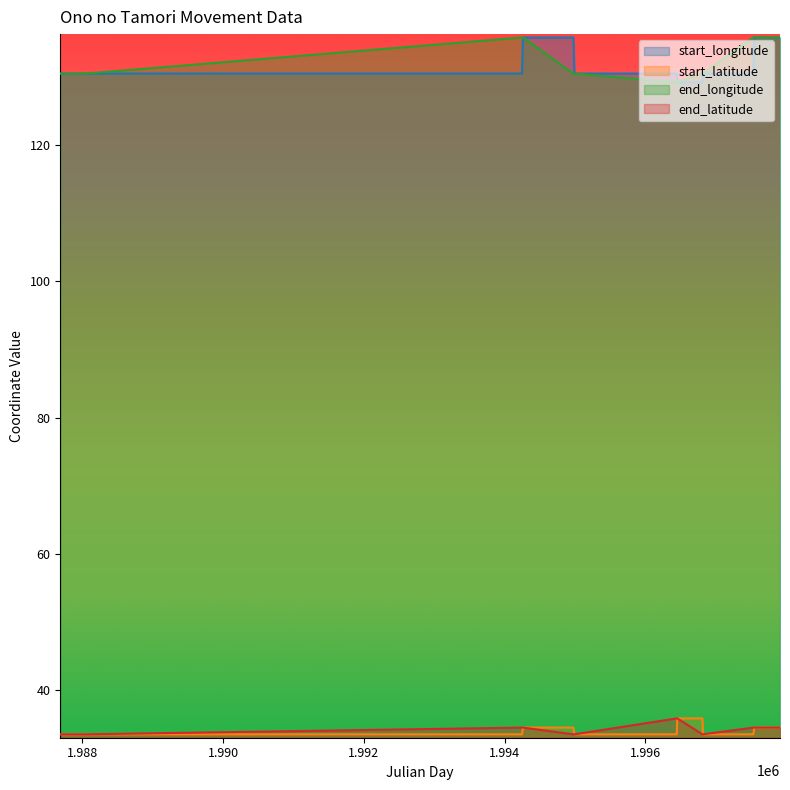

How many lines are shown in the chart?

4